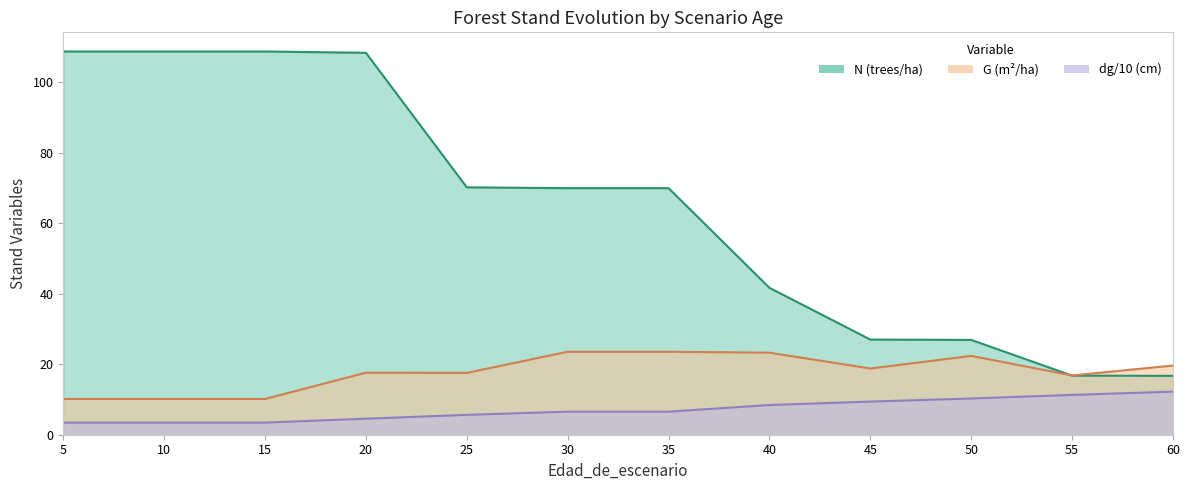

Reading left to right, list all the values displayed in this chart.

N: 108.8	108.8	108.8	108.4	70.2	70.0	70.0	41.7	27.0	26.9	16.8	16.7
G: 10.1	10.1	10.1	17.6	17.6	23.6	23.6	23.3	18.8	22.4	16.8	19.6
dg: 3.4	3.4	3.4	4.5	5.6	6.5	6.5	8.4	9.4	10.3	11.3	12.2